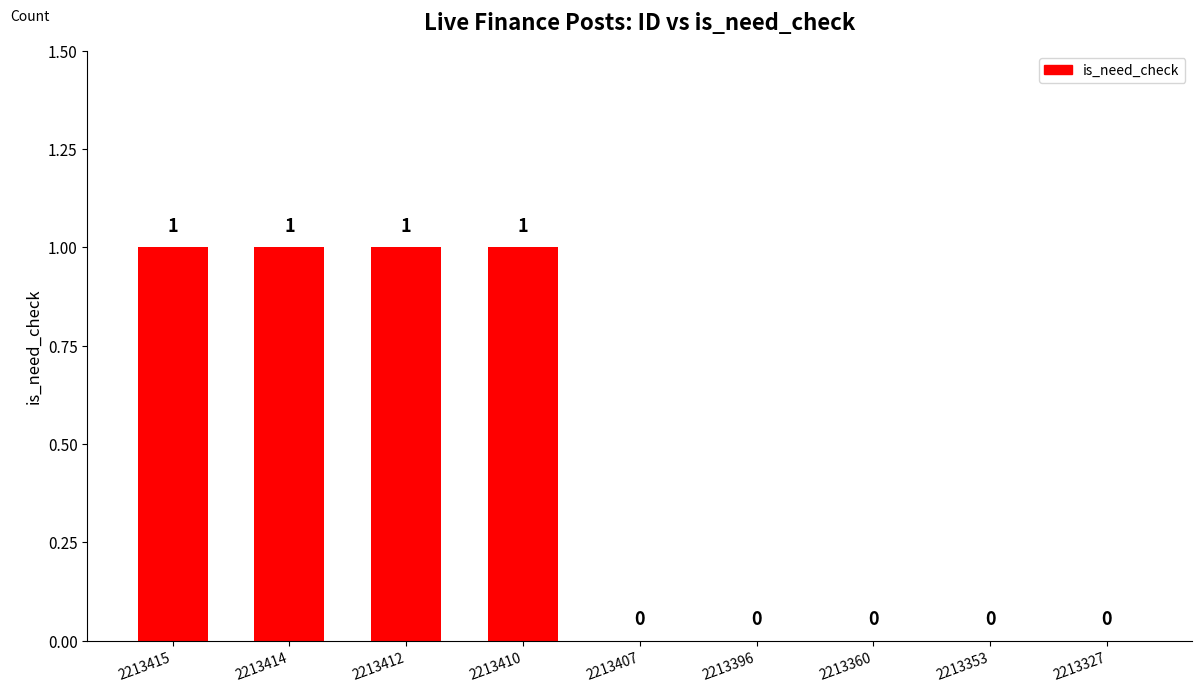

What is the sum of all values?

4